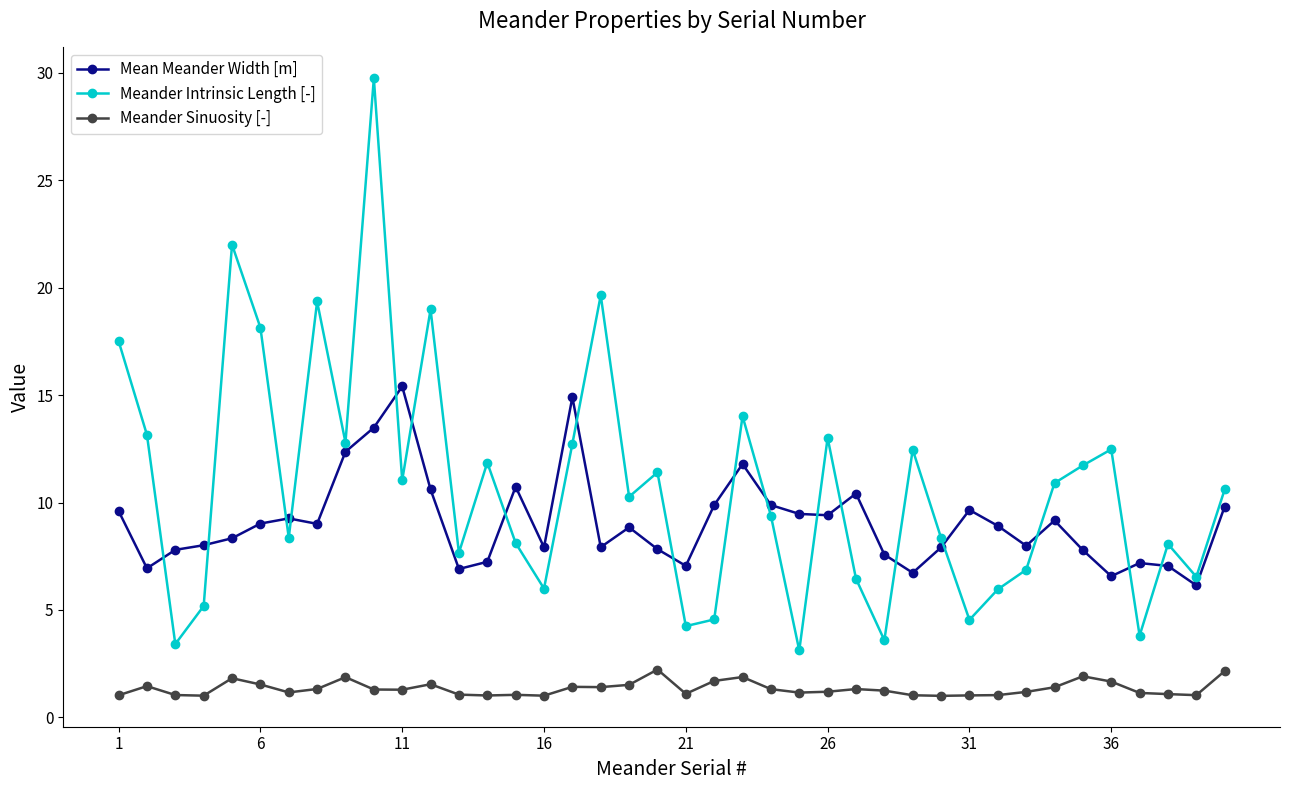

True or false: Meander Sinuosity [-] and Meander Intrinsic Length [-] intersect in this chart.

False